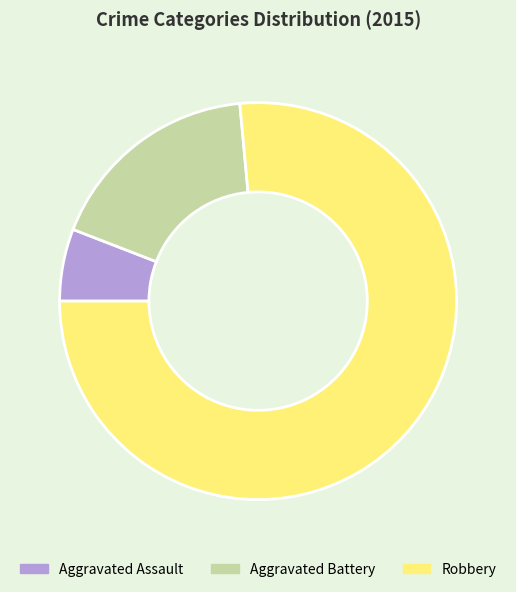

The Aggravated Battery slice represents 5% of the pie. True or false?

False